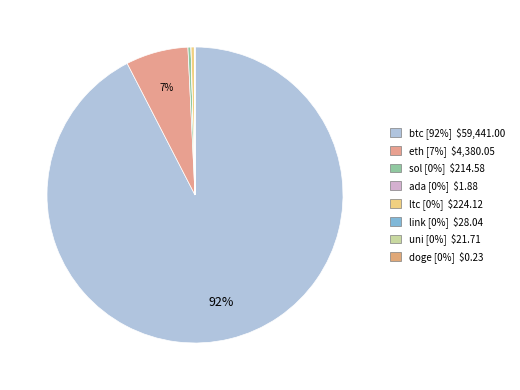

Combined, what portion of the pie is uni and ltc?

0.4%